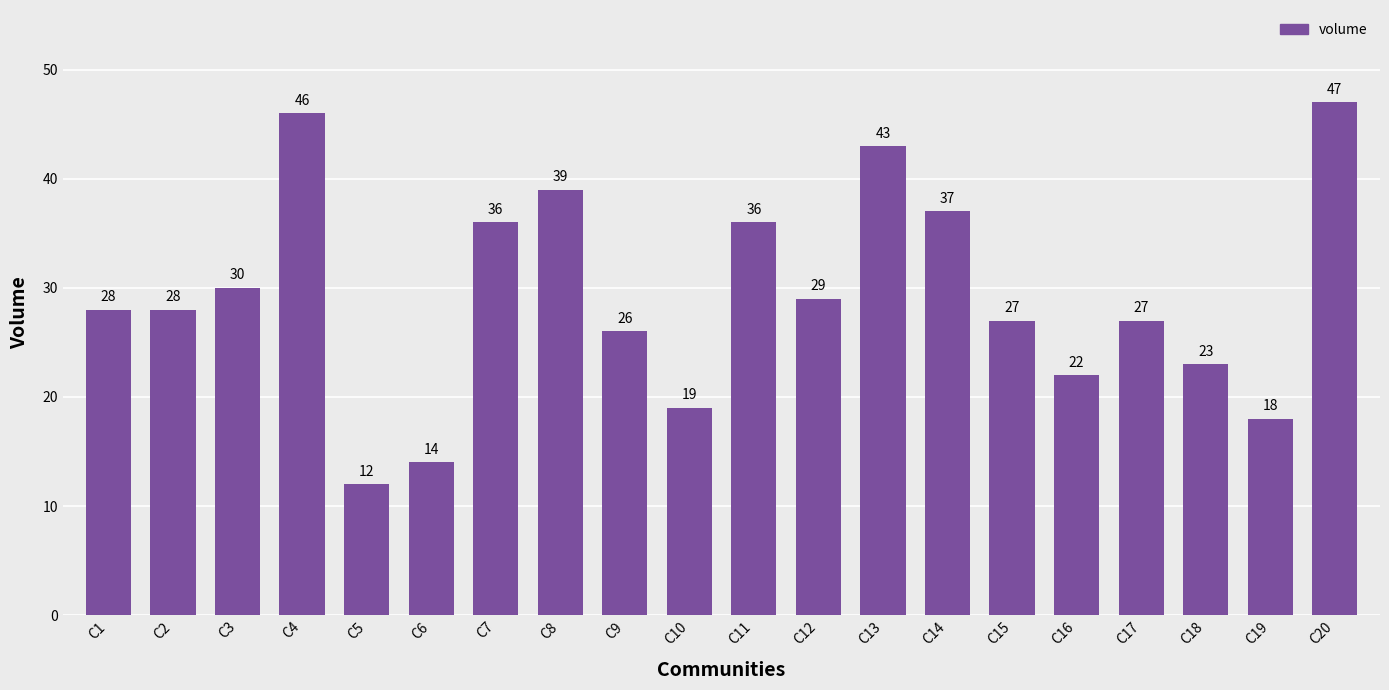

Which has a higher value, C17 or C19?

C17